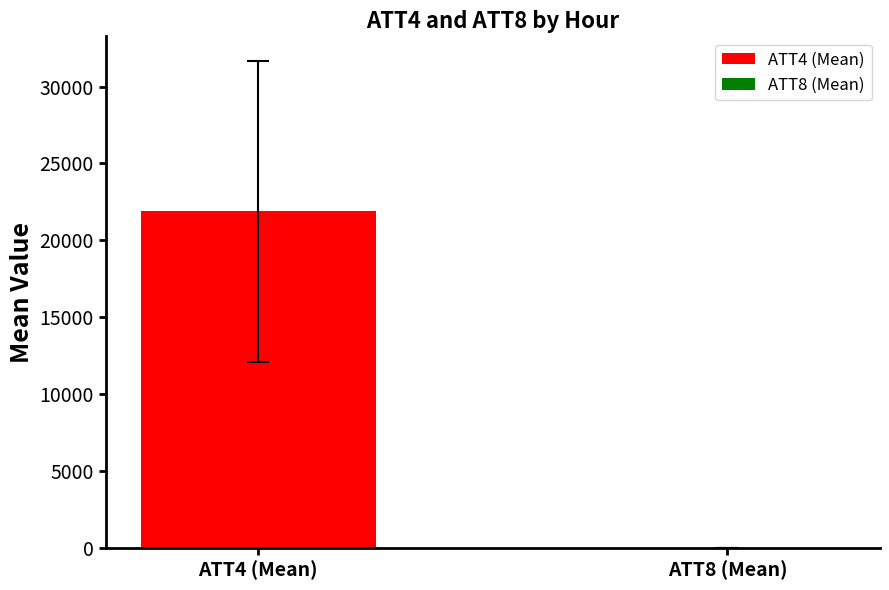

What is the maximum value shown in the chart?

21887.5